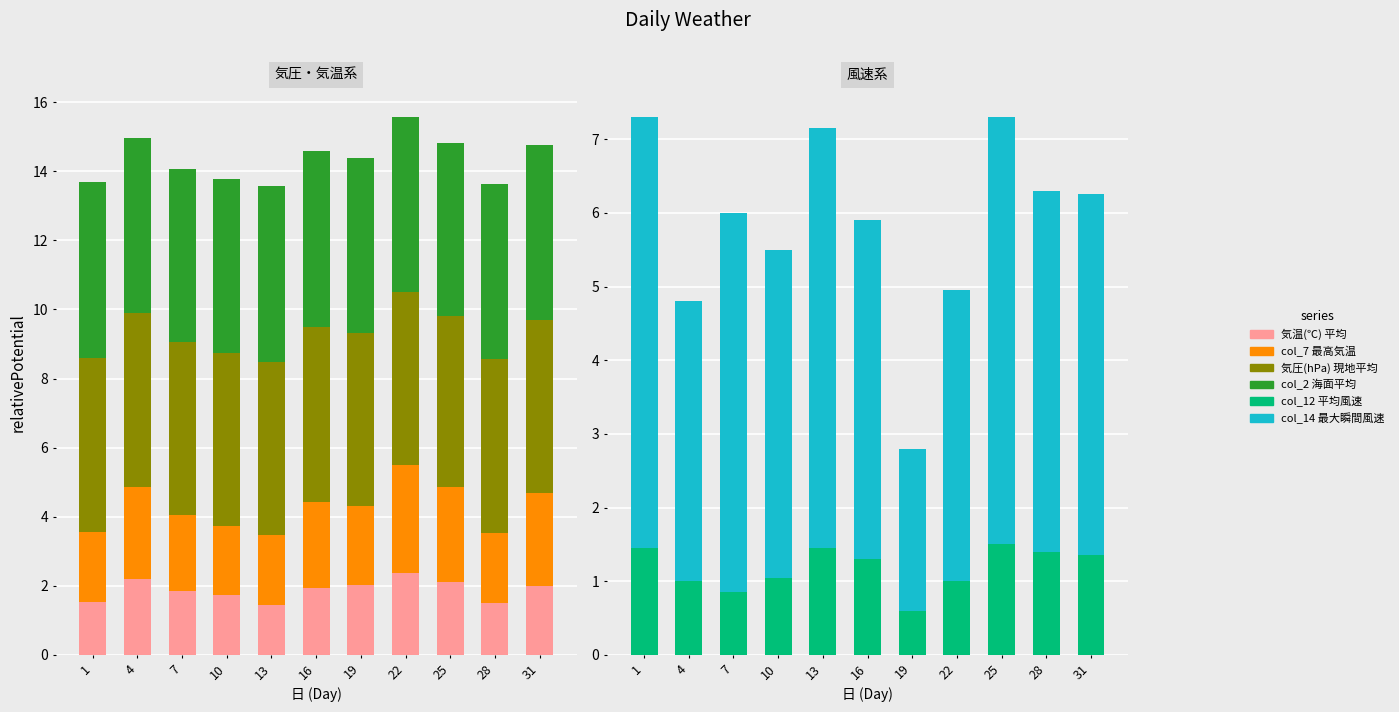

How many bars are there in total?

66